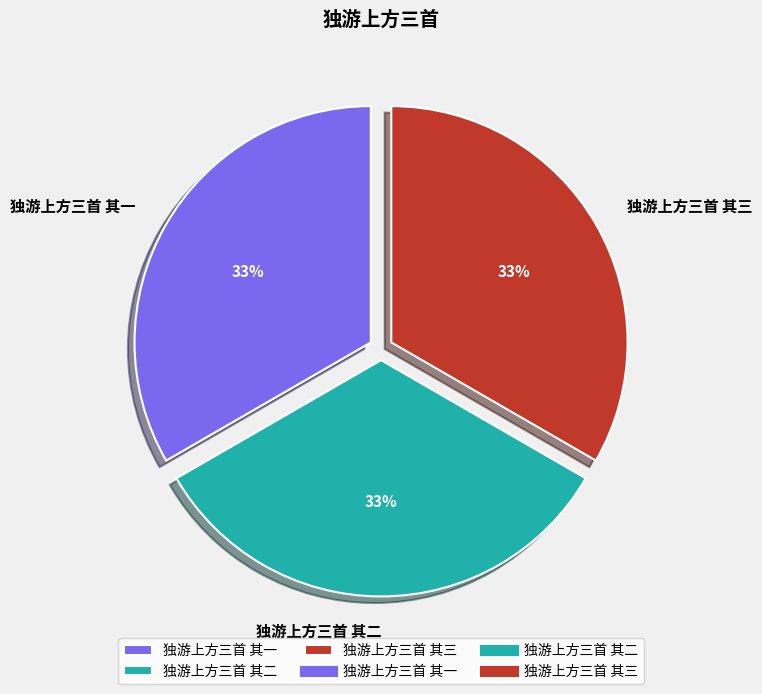

Does any single category account for the majority?

No